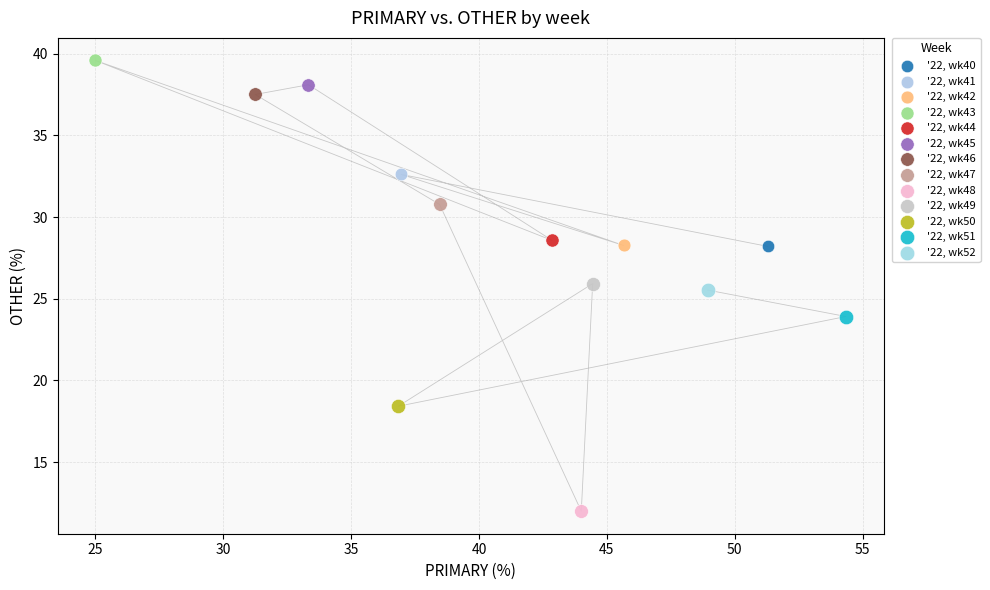

What are all the series names shown in the legend?

'22, wk40, '22, wk41, '22, wk42, '22, wk43, '22, wk44, '22, wk45, '22, wk46, '22, wk47, '22, wk48, '22, wk49, '22, wk50, '22, wk51, '22, wk52